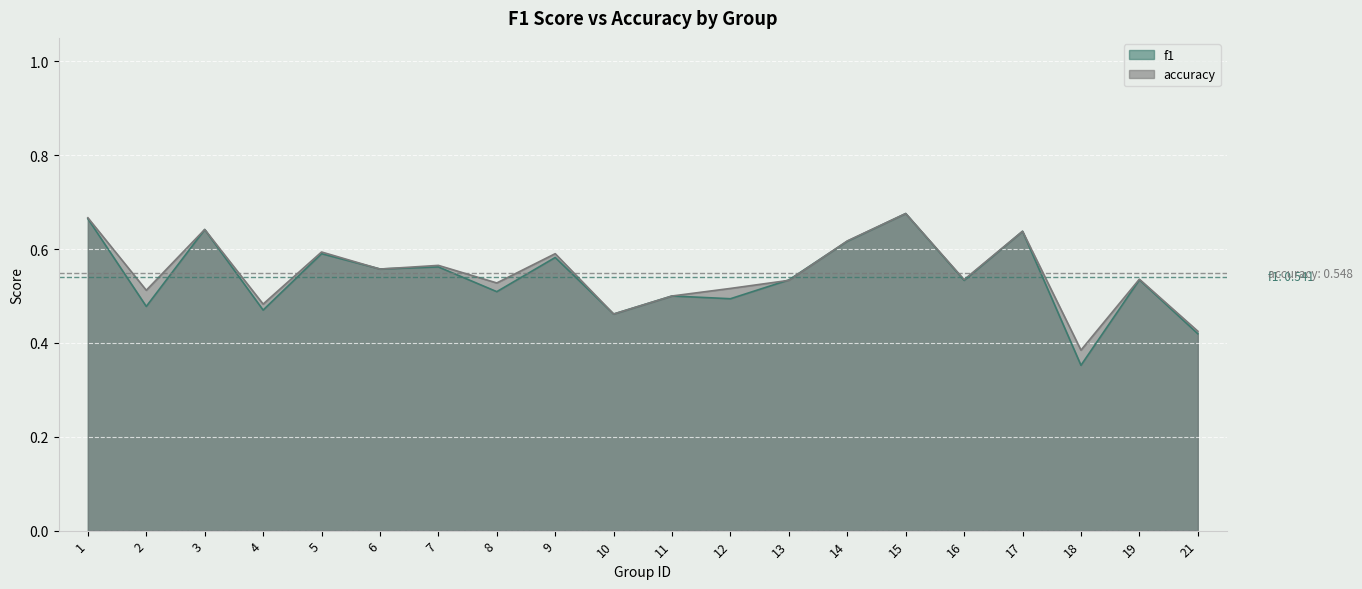

At which category does f1 reach its first local valley?

2